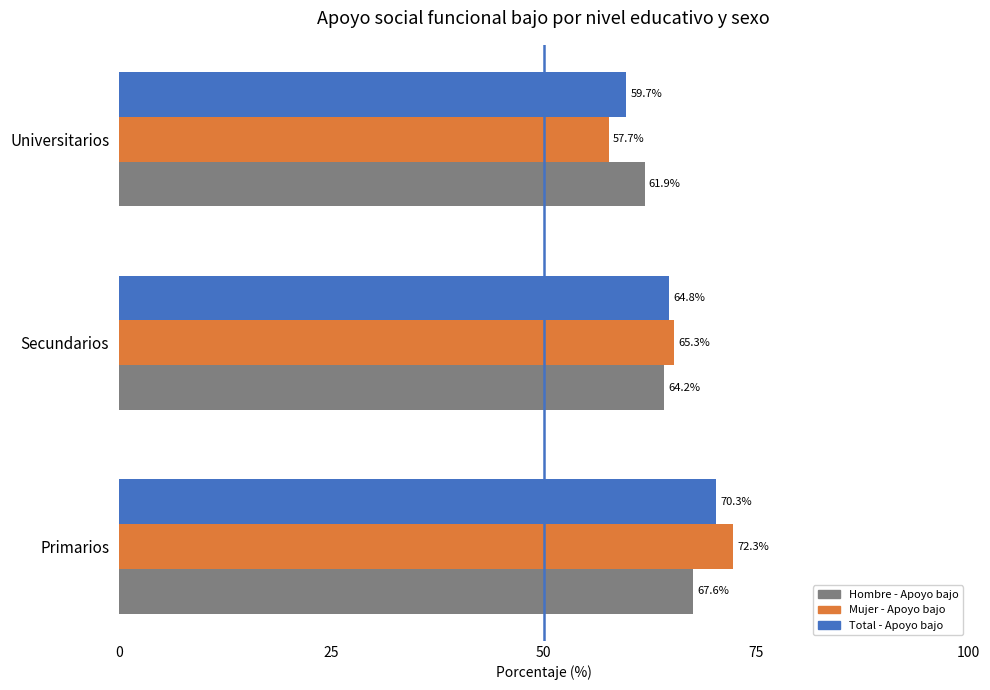

True or false: Hombre - Apoyo bajo has a value of 64.2 at Secundarios.

True